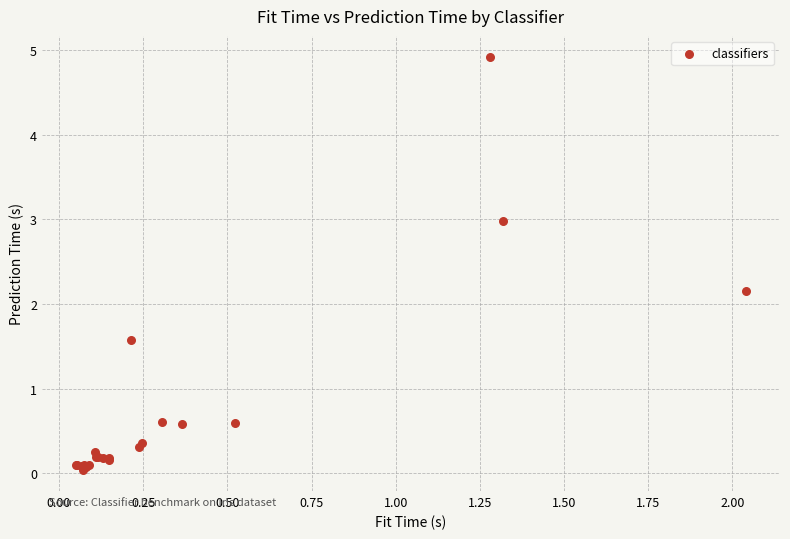

What Y value in the scatter plot is closest to 2?

2.2